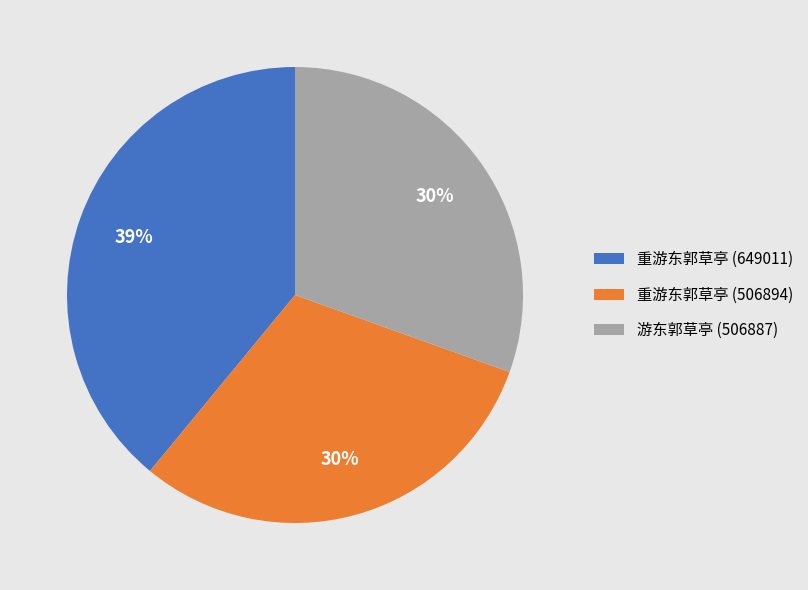

Is there a majority slice in this chart?

No